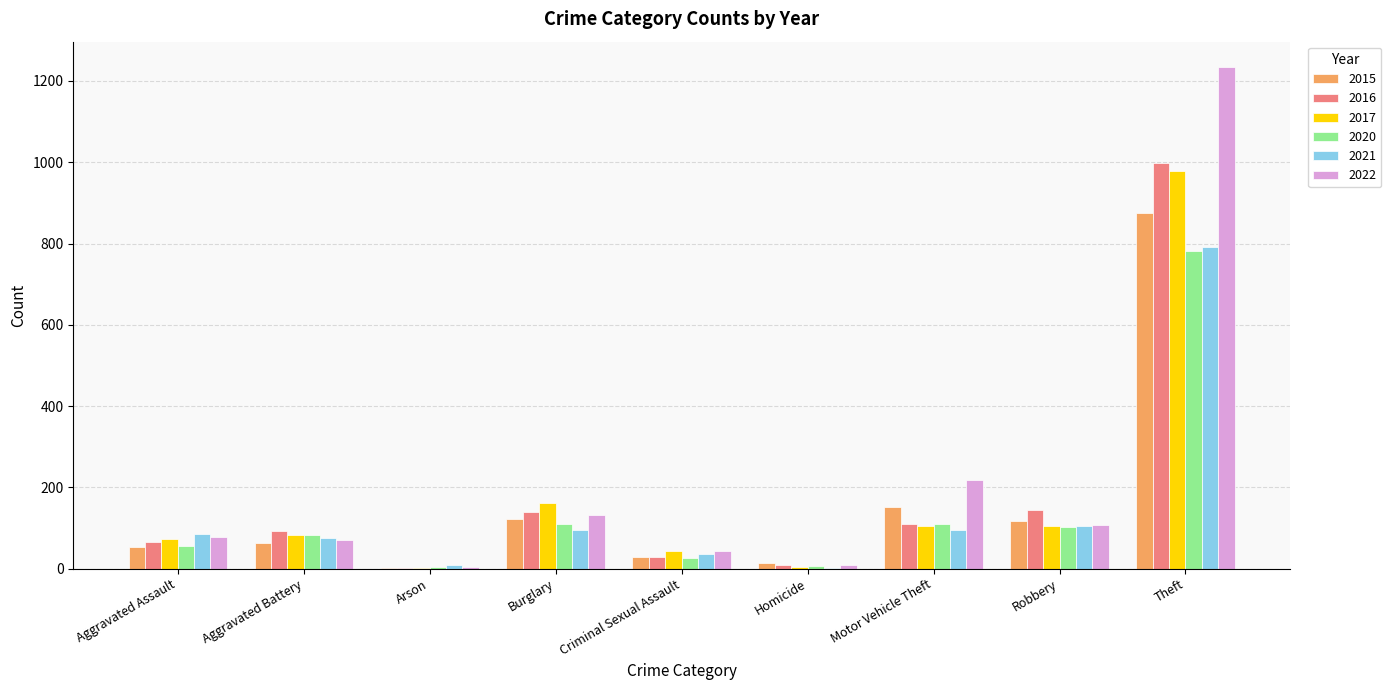

Is the value of 2021 at Arson greater than the value of 2017 at Motor Vehicle Theft?

No